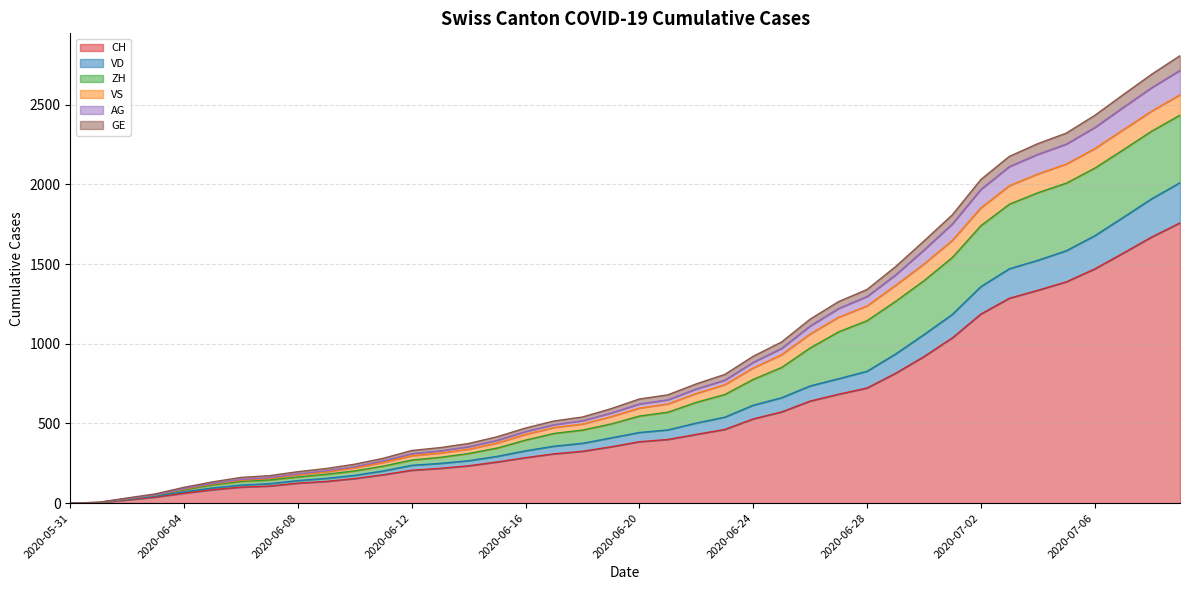

True or false: CH and VD intersect in this chart.

False